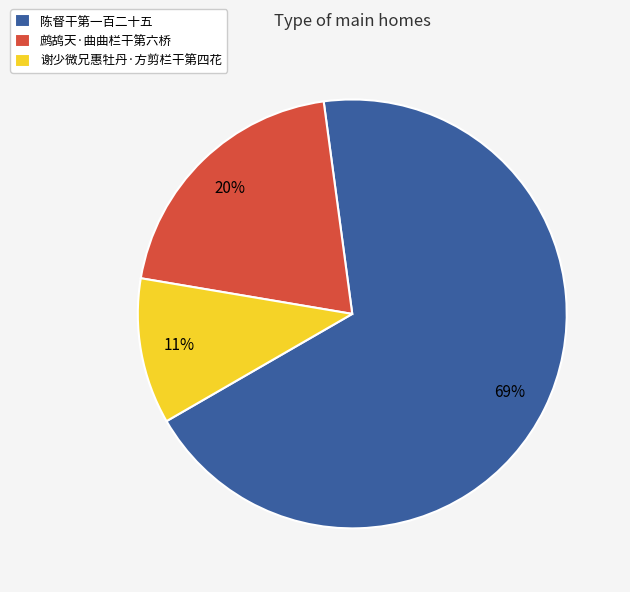

What is the largest slice in the pie chart?

陈督干第一百二十五